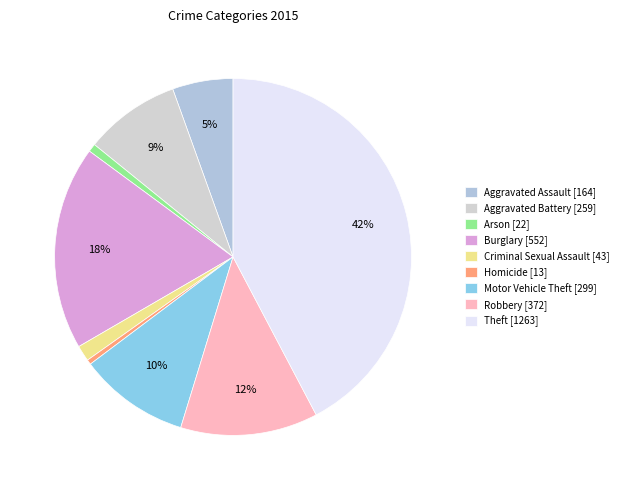

Which slice is the smallest?

Homicide